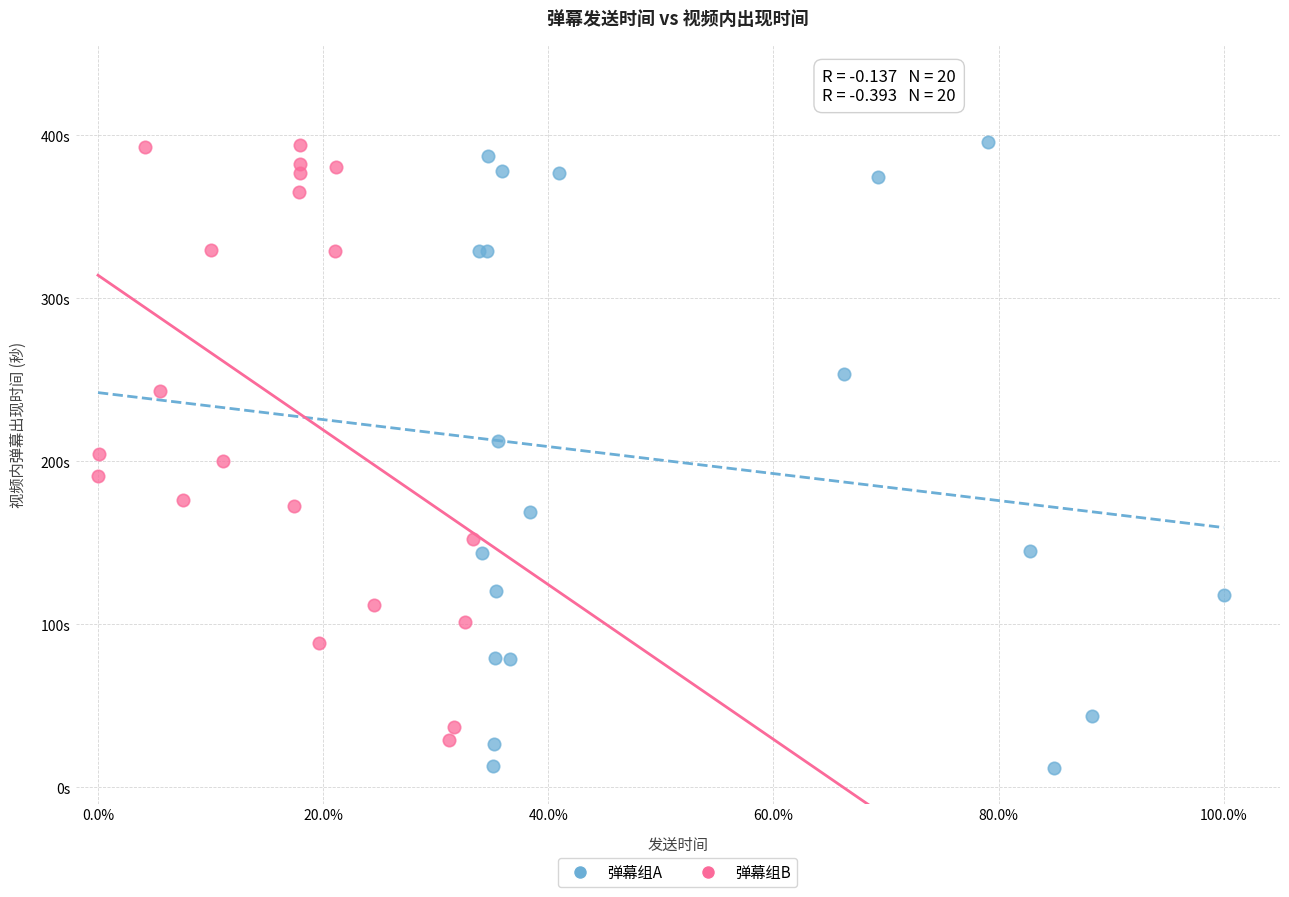

What are all the series names shown in the legend?

弹幕组A, 弹幕组B